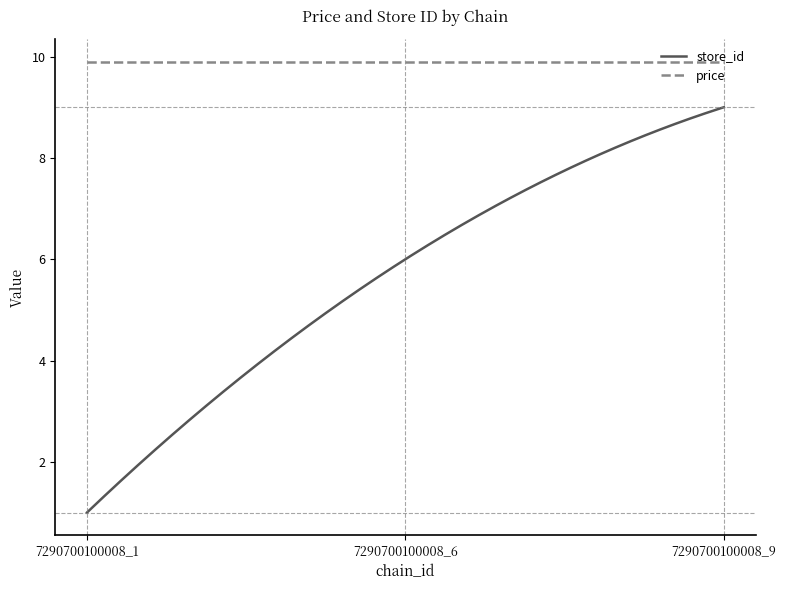

How many lines are shown in the chart?

2